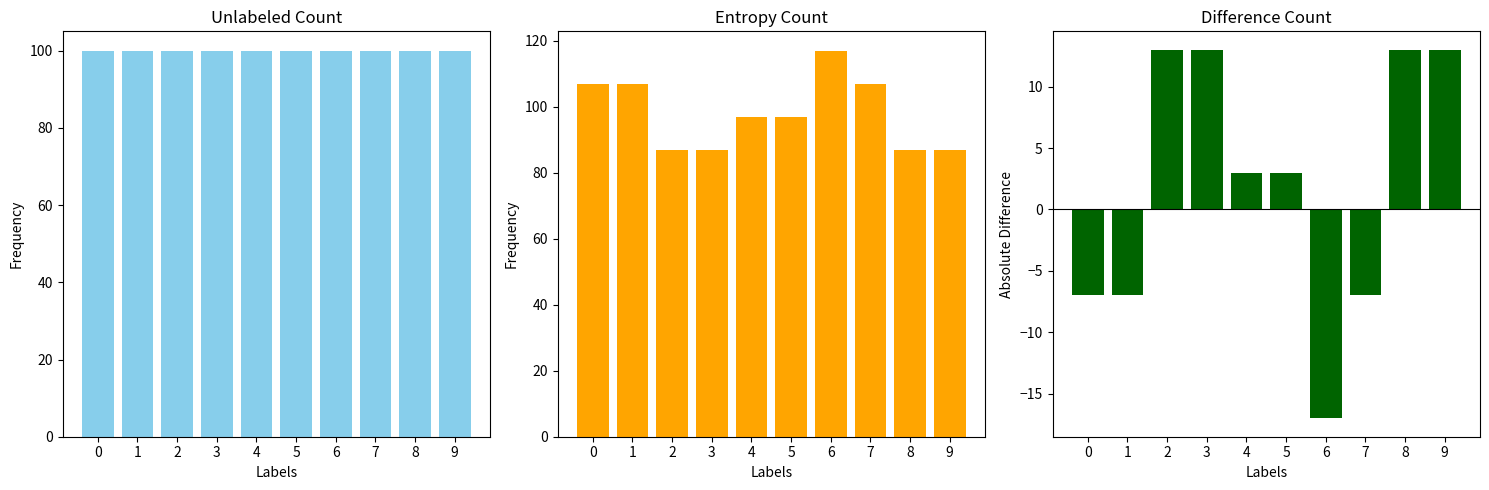

Between 1 and 2, which is larger?

1